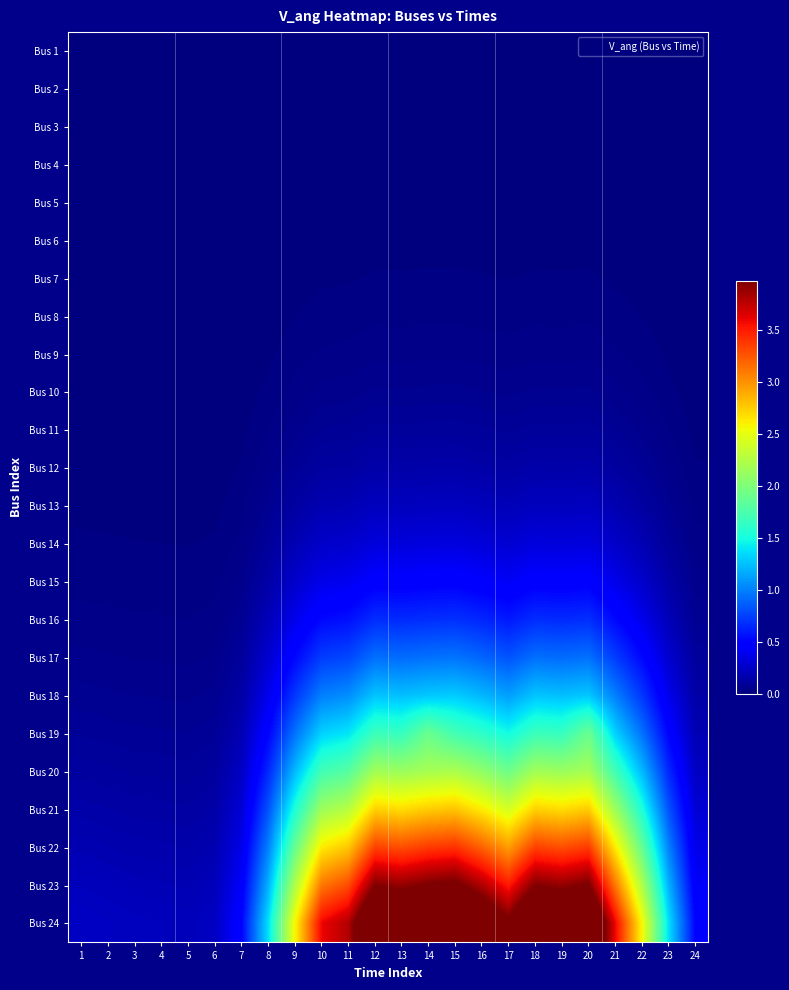

Reading left to right, transcribe all the data shown in this chart.

Bus 1: 1=0.0	2=0.0	3=0.0	4=0.0	5=0.0	6=0.0	7=0.0	8=0.0	9=0.0	10=0.0	11=0.0	12=0.0	13=0.0	14=0.0	15=0.0	16=0.0	17=0.0	18=0.0	19=0.0	20=0.0	21=0.0	22=0.0	23=0.0	24=0.0
Bus 2: 1=0.0	2=0.0	3=0.0	4=0.0	5=0.0	6=0.0	7=0.0	8=0.0	9=0.0	10=0.0	11=0.0	12=0.0	13=0.0	14=0.0	15=0.0	16=0.0	17=0.0	18=0.0	19=0.0	20=0.0	21=0.0	22=0.0	23=0.0	24=0.0
Bus 3: 1=0.0	2=0.0	3=0.0	4=0.0	5=0.0	6=0.0	7=0.0	8=0.0	9=0.0	10=0.0	11=0.0	12=0.0	13=0.0	14=0.0	15=0.0	16=0.0	17=0.0	18=0.0	19=0.0	20=0.0	21=0.0	22=0.0	23=0.0	24=0.0
Bus 4: 1=0.0	2=0.0	3=0.0	4=0.0	5=0.0	6=0.0	7=0.0	8=0.0	9=0.0	10=0.0	11=0.0	12=0.0	13=0.0	14=0.0	15=0.0	16=0.0	17=0.0	18=0.0	19=0.0	20=0.0	21=0.0	22=0.0	23=0.0	24=0.0
Bus 5: 1=0.0	2=0.0	3=0.0	4=0.0	5=0.0	6=0.0	7=0.0	8=0.0	9=0.0	10=0.0	11=0.0	12=0.0	13=0.0	14=0.0	15=0.0	16=0.0	17=0.0	18=0.0	19=0.0	20=0.0	21=0.0	22=0.0	23=0.0	24=0.0
Bus 6: 1=0.0	2=0.0	3=0.0	4=0.0	5=0.0	6=0.0	7=0.0	8=0.0	9=0.0	10=0.0	11=0.0	12=0.0	13=0.0	14=0.0	15=0.0	16=0.0	17=0.0	18=0.0	19=0.0	20=0.0	21=0.0	22=0.0	23=0.0	24=0.0
Bus 7: 1=0.0	2=0.0	3=0.0	4=0.0	5=0.0	6=0.0	7=0.0	8=0.0	9=0.0	10=0.0	11=0.0	12=0.0	13=0.0	14=0.0	15=0.0	16=0.0	17=0.0	18=0.0	19=0.0	20=0.0	21=0.0	22=0.0	23=0.0	24=0.0
Bus 8: 1=0.0	2=0.0	3=0.0	4=0.0	5=0.0	6=0.0	7=0.0	8=0.0	9=0.0	10=0.0	11=0.0	12=0.0	13=0.0	14=0.0	15=0.0	16=0.0	17=0.0	18=0.0	19=0.0	20=0.0	21=0.0	22=0.0	23=0.0	24=0.0
Bus 9: 1=0.0	2=0.0	3=0.0	4=0.0	5=0.0	6=0.0	7=0.0	8=0.0	9=0.0	10=0.0	11=0.0	12=0.0	13=0.0	14=0.0	15=0.0	16=0.0	17=0.0	18=0.0	19=0.0	20=0.0	21=0.0	22=0.0	23=0.0	24=0.0
Bus 10: 1=0.0	2=0.0	3=0.0	4=0.0	5=0.0	6=0.0	7=0.0	8=0.0	9=0.0	10=0.1	11=0.1	12=0.1	13=0.1	14=0.1	15=0.1	16=0.1	17=0.1	18=0.1	19=0.1	20=0.1	21=0.1	22=0.0	23=0.0	24=0.0
Bus 11: 1=0.0	2=0.0	3=0.0	4=0.0	5=0.0	6=0.0	7=0.0	8=0.0	9=0.1	10=0.1	11=0.1	12=0.1	13=0.1	14=0.1	15=0.1	16=0.1	17=0.1	18=0.1	19=0.1	20=0.1	21=0.1	22=0.1	23=0.0	24=0.0
Bus 12: 1=0.0	2=0.0	3=0.0	4=0.0	5=0.0	6=0.0	7=0.0	8=0.0	9=0.1	10=0.1	11=0.1	12=0.1	13=0.1	14=0.2	15=0.2	16=0.1	17=0.1	18=0.1	19=0.1	20=0.2	21=0.1	22=0.1	23=0.0	24=0.0
Bus 13: 1=0.0	2=0.0	3=0.0	4=0.0	5=0.0	6=0.0	7=0.0	8=0.1	9=0.1	10=0.2	11=0.2	12=0.2	13=0.2	14=0.2	15=0.2	16=0.2	17=0.2	18=0.2	19=0.2	20=0.2	21=0.2	22=0.1	23=0.1	24=0.0
Bus 14: 1=0.0	2=0.0	3=0.0	4=0.0	5=0.0	6=0.0	7=0.0	8=0.1	9=0.2	10=0.3	11=0.3	12=0.3	13=0.3	14=0.3	15=0.3	16=0.3	17=0.3	18=0.3	19=0.3	20=0.3	21=0.3	22=0.2	23=0.1	24=0.0
Bus 15: 1=0.0	2=0.0	3=0.0	4=0.0	5=0.0	6=0.0	7=0.1	8=0.1	9=0.3	10=0.4	11=0.4	12=0.5	13=0.5	14=0.5	15=0.5	16=0.5	17=0.4	18=0.5	19=0.5	20=0.5	21=0.4	22=0.3	23=0.1	24=0.1
Bus 16: 1=0.0	2=0.0	3=0.0	4=0.0	5=0.0	6=0.0	7=0.1	8=0.2	9=0.4	10=0.5	11=0.6	12=0.7	13=0.7	14=0.7	15=0.7	16=0.6	17=0.6	18=0.7	19=0.7	20=0.7	21=0.5	22=0.4	23=0.2	24=0.1
Bus 17: 1=0.1	2=0.0	3=0.0	4=0.0	5=0.0	6=0.0	7=0.1	8=0.3	9=0.5	10=0.7	11=0.8	12=0.9	13=0.9	14=0.9	15=1.0	16=0.9	17=0.8	18=0.9	19=0.9	20=0.9	21=0.7	22=0.5	23=0.3	24=0.1
Bus 18: 1=0.1	2=0.1	3=0.1	4=0.1	5=0.1	6=0.1	7=0.1	8=0.4	9=0.7	10=1.0	11=1.1	12=1.3	13=1.2	14=1.3	15=1.3	16=1.2	17=1.1	18=1.3	19=1.2	20=1.3	21=1.0	22=0.7	23=0.4	24=0.1
Bus 19: 1=0.1	2=0.1	3=0.1	4=0.1	5=0.1	6=0.1	7=0.2	8=0.5	9=0.9	10=1.3	11=1.4	12=1.7	13=1.6	14=1.9	15=1.7	16=1.6	17=1.5	18=1.7	19=1.6	20=1.9	21=1.3	22=0.9	23=0.5	24=0.2
Bus 20: 1=0.1	2=0.1	3=0.1	4=0.1	5=0.1	6=0.1	7=0.2	8=0.7	9=1.2	10=1.7	11=1.8	12=2.2	13=2.1	14=2.2	15=2.2	16=2.1	17=1.9	18=2.2	19=2.1	20=2.2	21=1.7	22=1.2	23=0.7	24=0.2
Bus 21: 1=0.1	2=0.1	3=0.1	4=0.1	5=0.1	6=0.1	7=0.3	8=0.8	9=1.5	10=2.1	11=2.3	12=2.7	13=2.7	14=2.8	15=2.8	16=2.6	17=2.4	18=2.7	19=2.7	20=2.8	21=2.1	22=1.5	23=0.8	24=0.3
Bus 22: 1=0.2	2=0.2	3=0.2	4=0.2	5=0.2	6=0.2	7=0.4	8=1.0	9=1.9	10=2.6	11=2.8	12=3.3	13=3.3	14=3.4	15=3.4	16=3.2	17=2.9	18=3.3	19=3.3	20=3.4	21=2.6	22=1.9	23=1.0	24=0.4
Bus 23: 1=0.2	2=0.2	3=0.2	4=0.2	5=0.2	6=0.2	7=0.4	8=1.2	9=2.2	10=3.1	11=3.3	12=4.0	13=3.9	14=4.0	15=4.0	16=3.8	17=3.5	18=4.0	19=3.9	20=4.0	21=3.1	22=2.2	23=1.2	24=0.4
Bus 24: 1=0.2	2=0.2	3=0.2	4=0.2	5=0.2	6=0.2	7=0.5	8=1.4	9=2.6	10=3.6	11=3.8	12=4.6	13=4.5	14=4.6	15=4.7	16=4.4	17=4.0	18=4.6	19=4.5	20=4.6	21=3.6	22=2.6	23=1.4	24=0.5